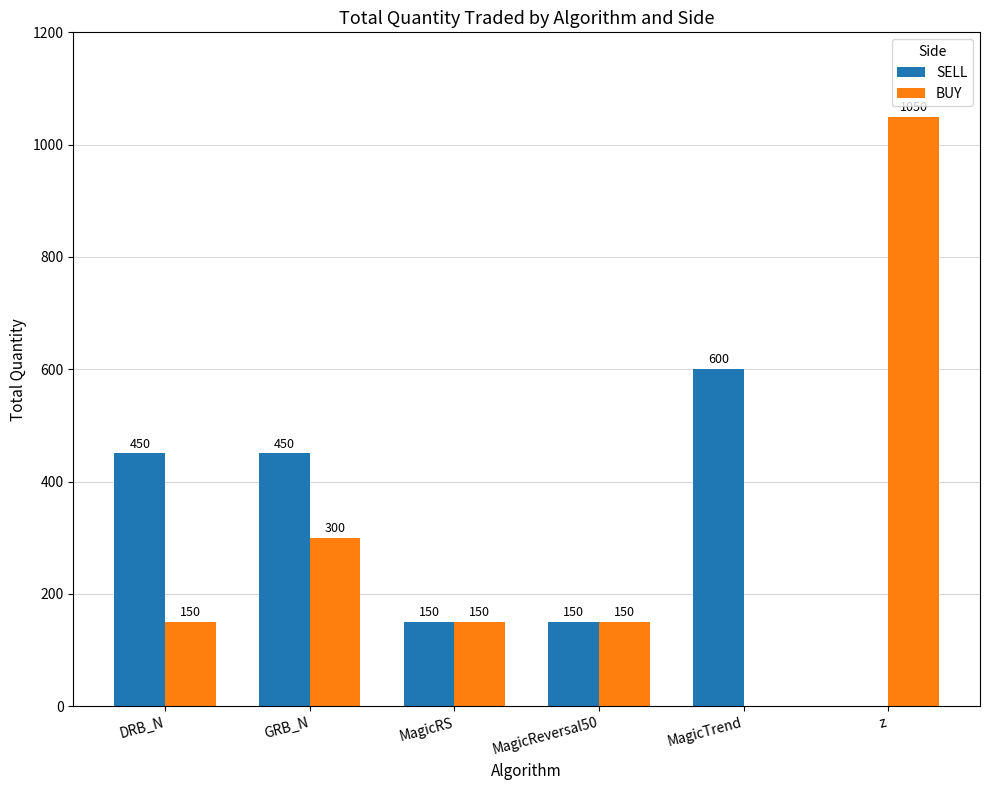

What is the total value across all series at MagicTrend?

600